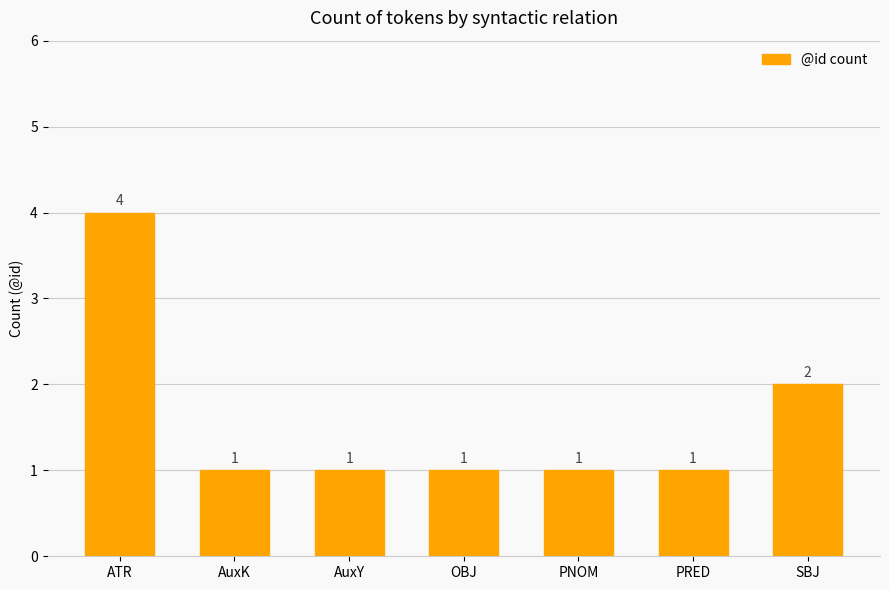

How many distinct data groups are displayed?

1